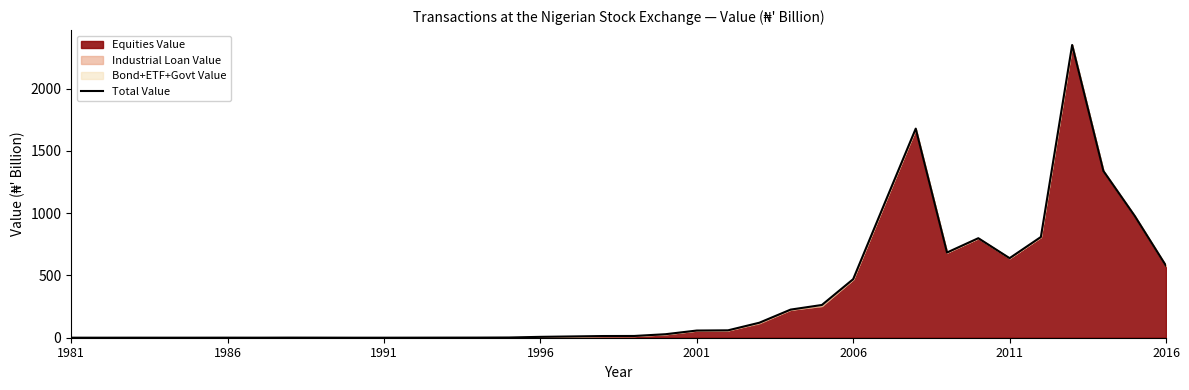

Where is the first local minimum?

1986